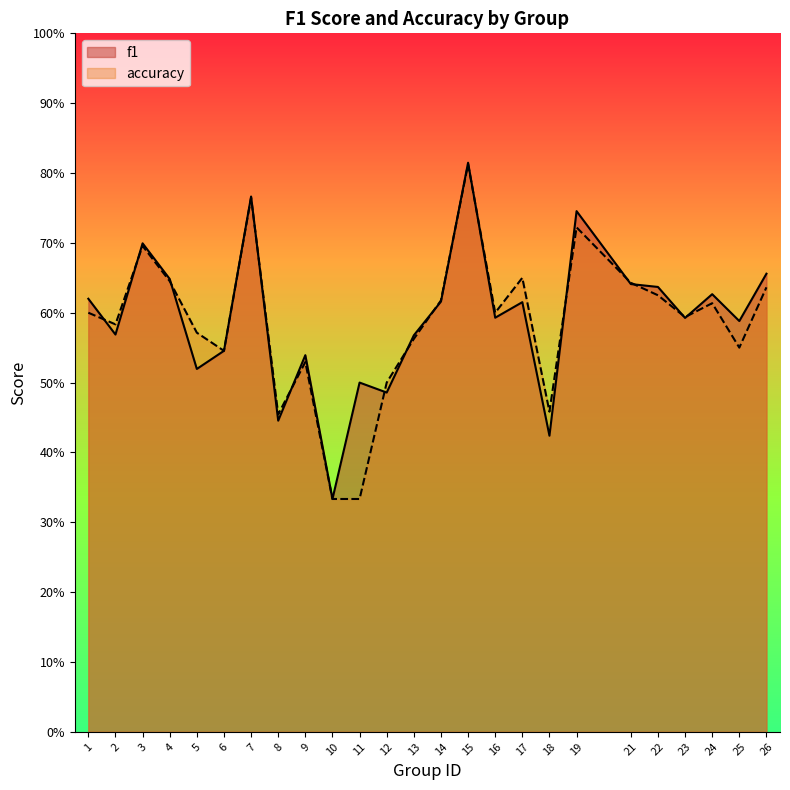

True or false: f1 has more than 2 interior local peaks.

True